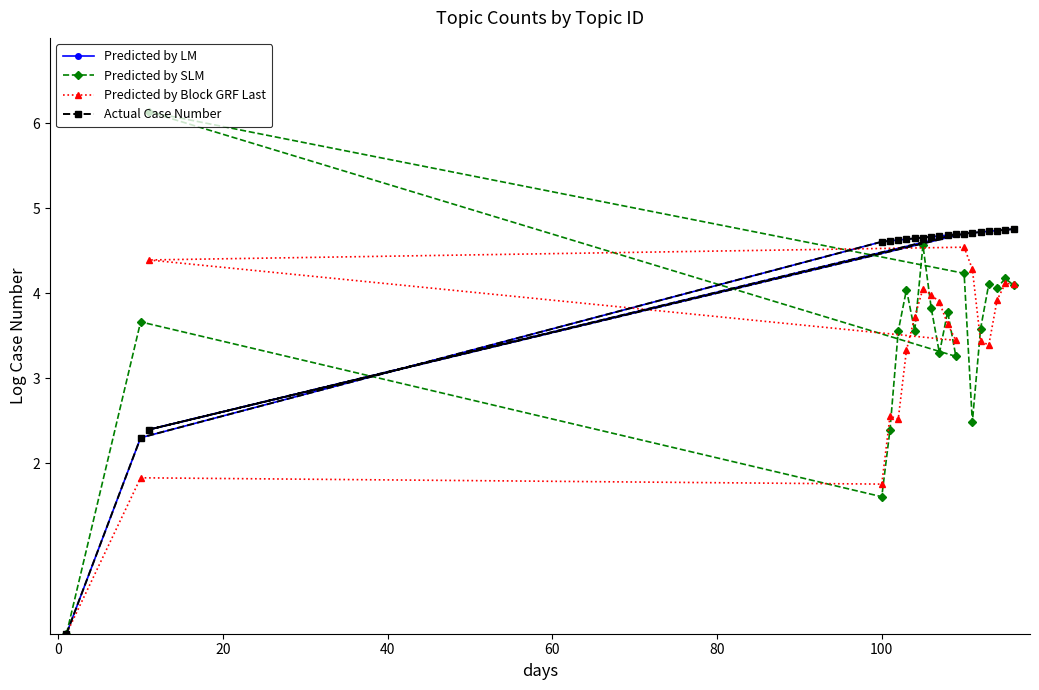

Which series ends up on top after the final intersection of Predicted by SLM and Predicted by Block GRF Last?

Predicted by Block GRF Last